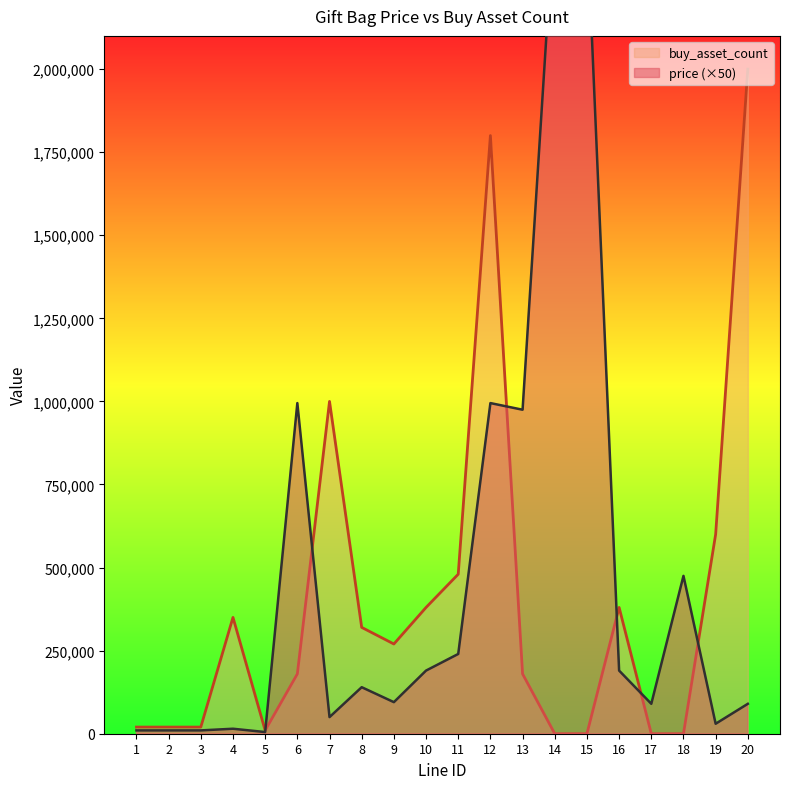

The value of buy_asset_count at 8 is 151679. True or false?

False